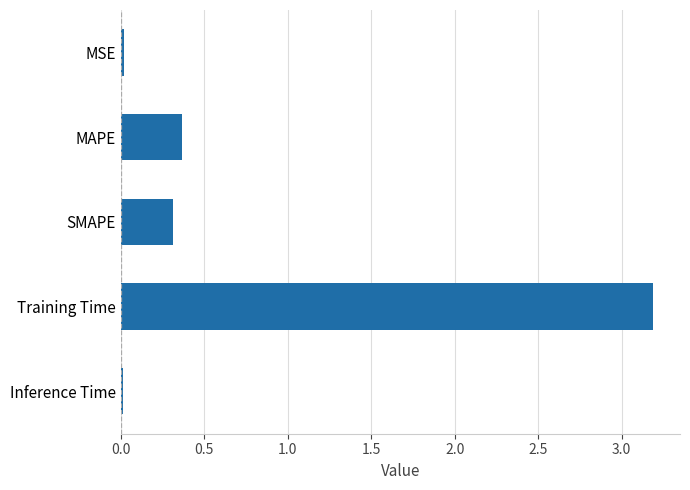

What is the label of the 1st bar from the top?

MSE